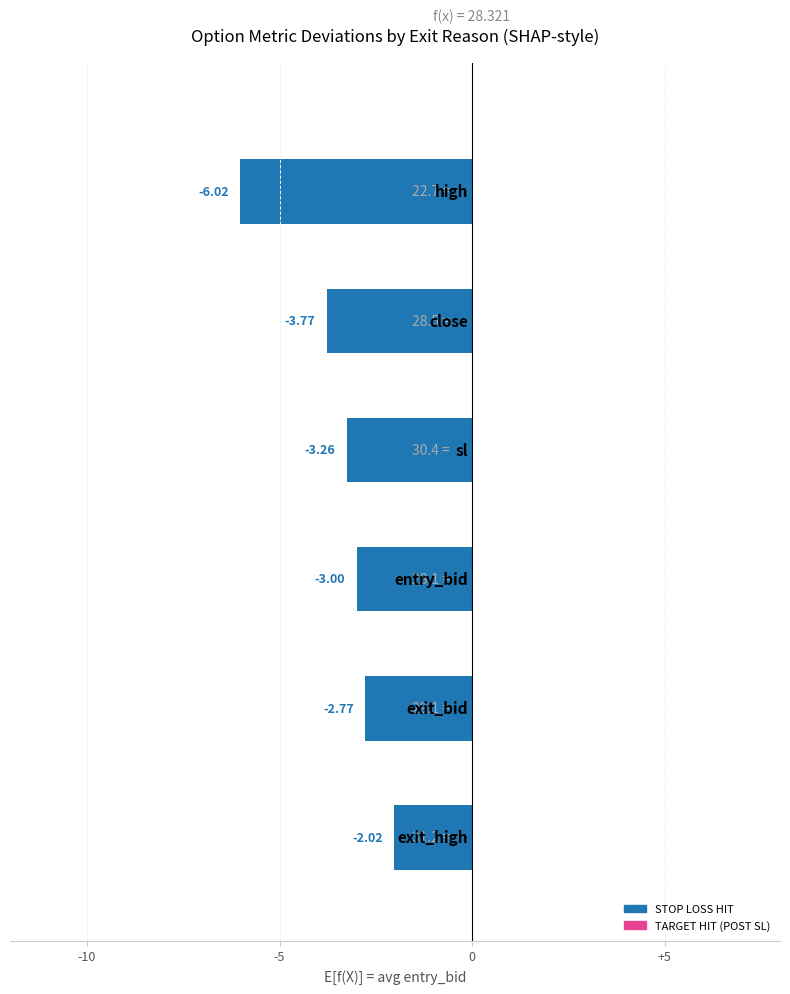

Are the bars grouped side by side (vs. stacked)?

No